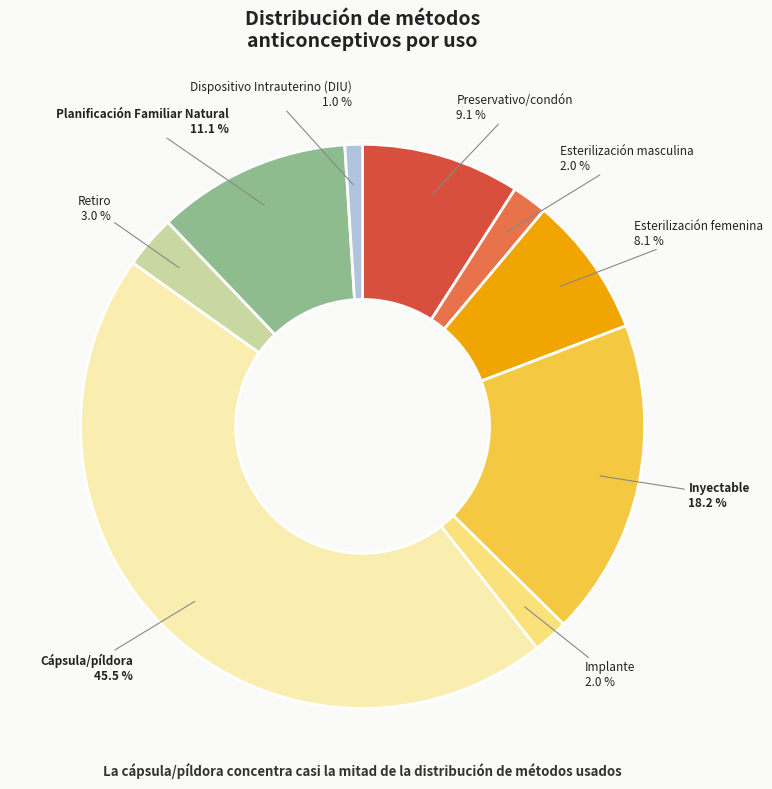

To the nearest percent, what is the difference between the largest and smallest slice percentages?

44%